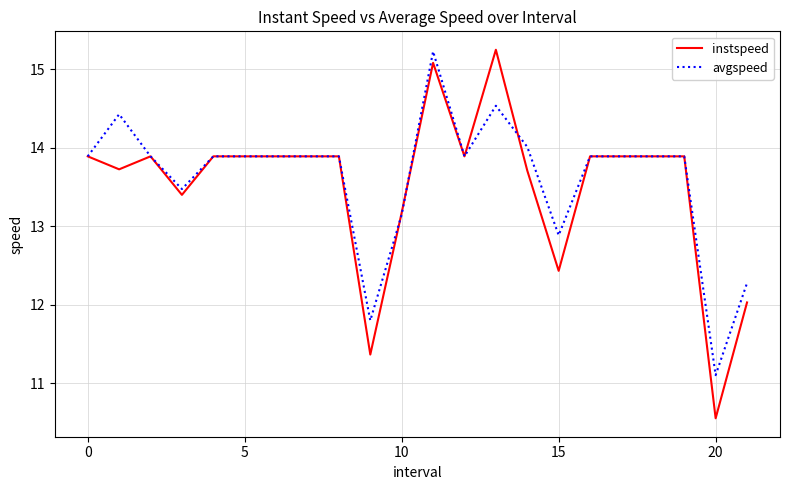

What is the highest value of the instspeed series?

15.2